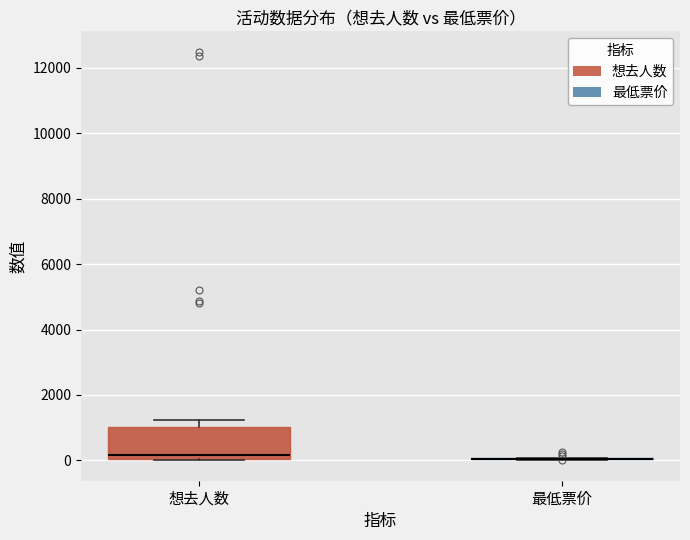

Reading left to right, read every box against the y-axis: the position of its median line, the range the box covers, and the ends of its whiskers. The values are not printed on the chart, so give them approximately, as read against the axis.

想去人数: median 200, box 0 to 1000, whiskers 0 to 1200
最低票价: box collapsed to a line at 0, whiskers 0 to 0